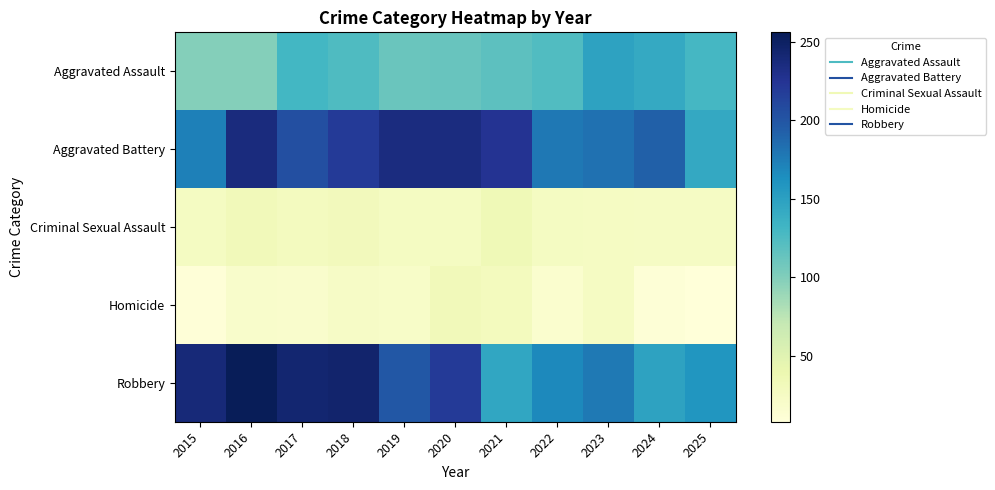

Which series changed the most between 2016 and 2020?

Robbery